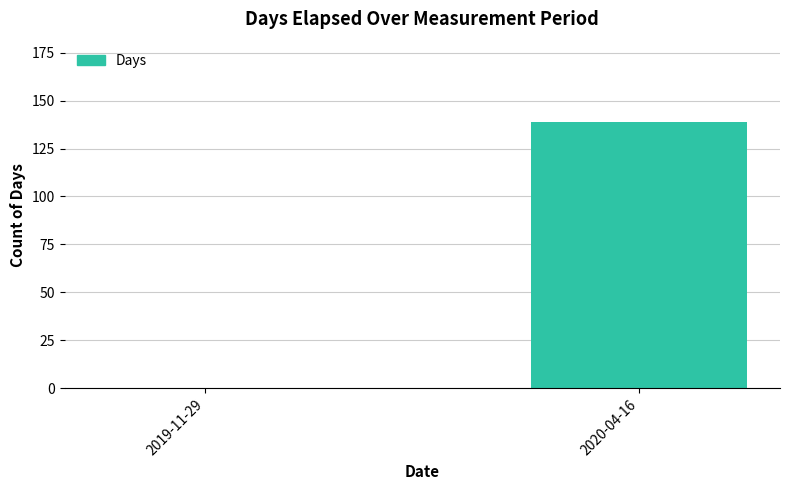

What is the sum of all values?

139